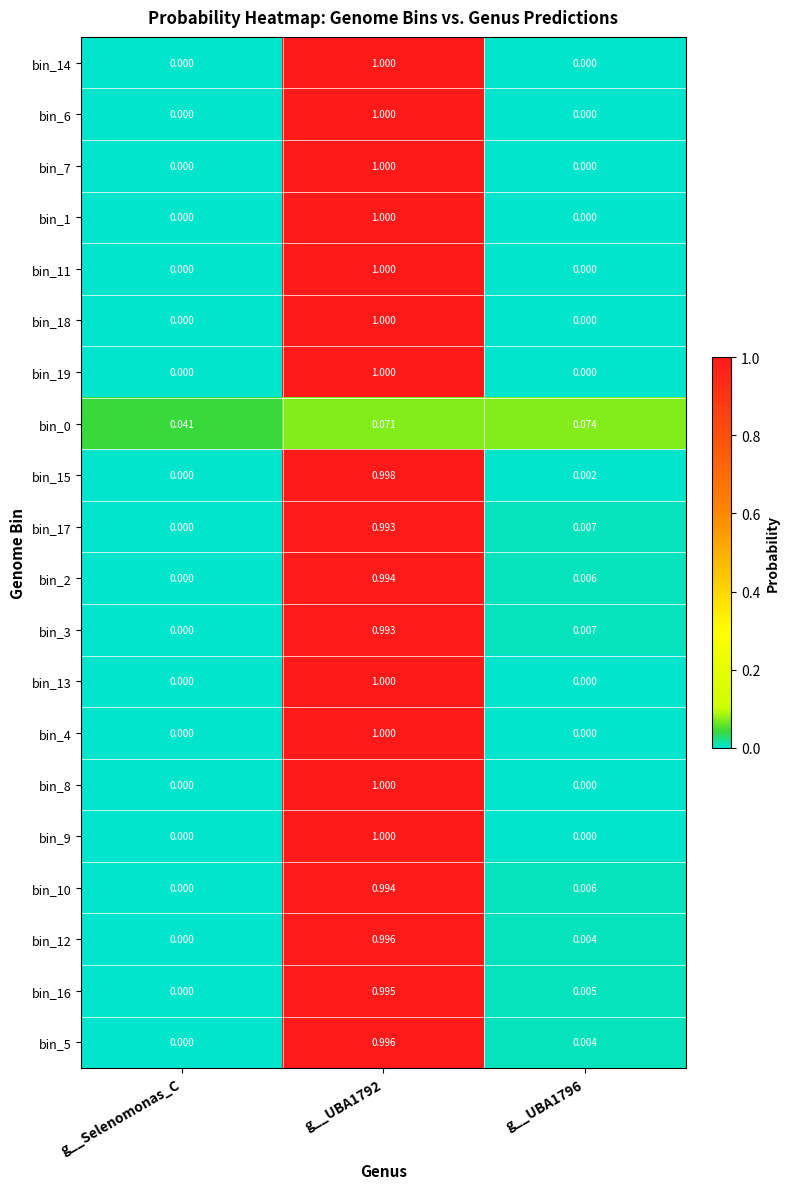

Which category has the lowest value in the bin_3 series?

g__Selenomonas_C